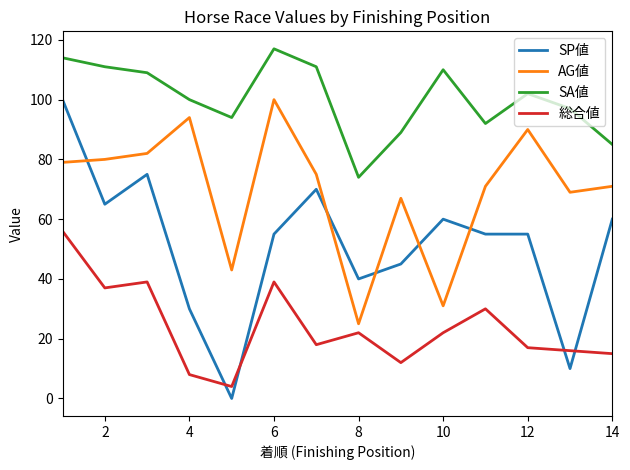

Which series has the widest spread of values?

SP値